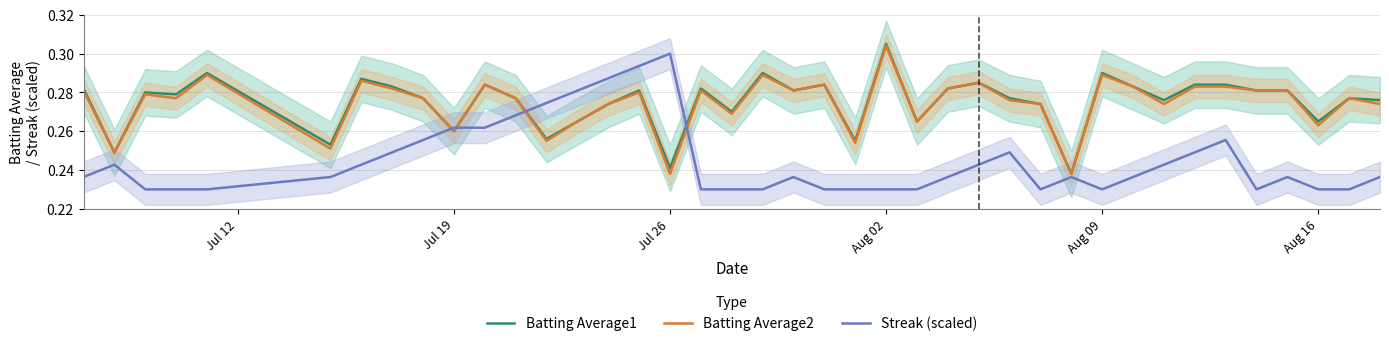

At which label does Batting Average1 reach its peak?

Aug 02